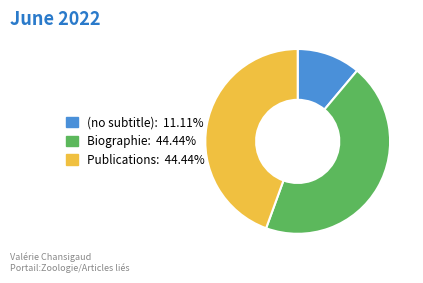

Which category has the smallest portion of the pie?

(no subtitle)